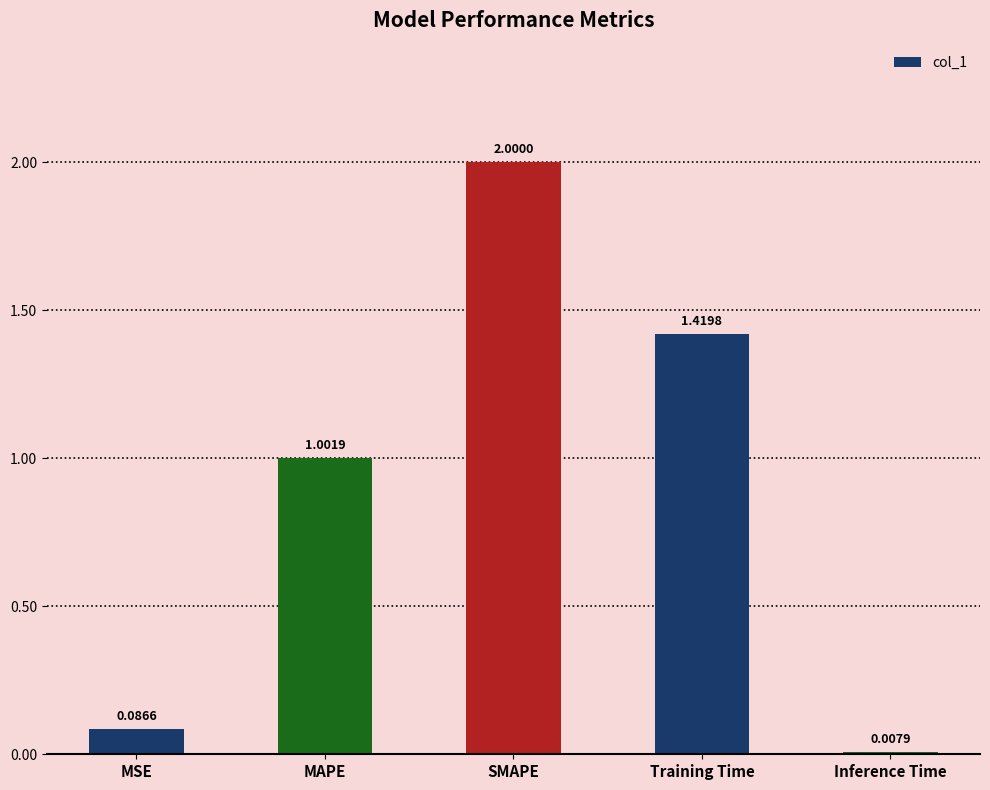

What is the difference between the values at MAPE and Inference Time?

1.0